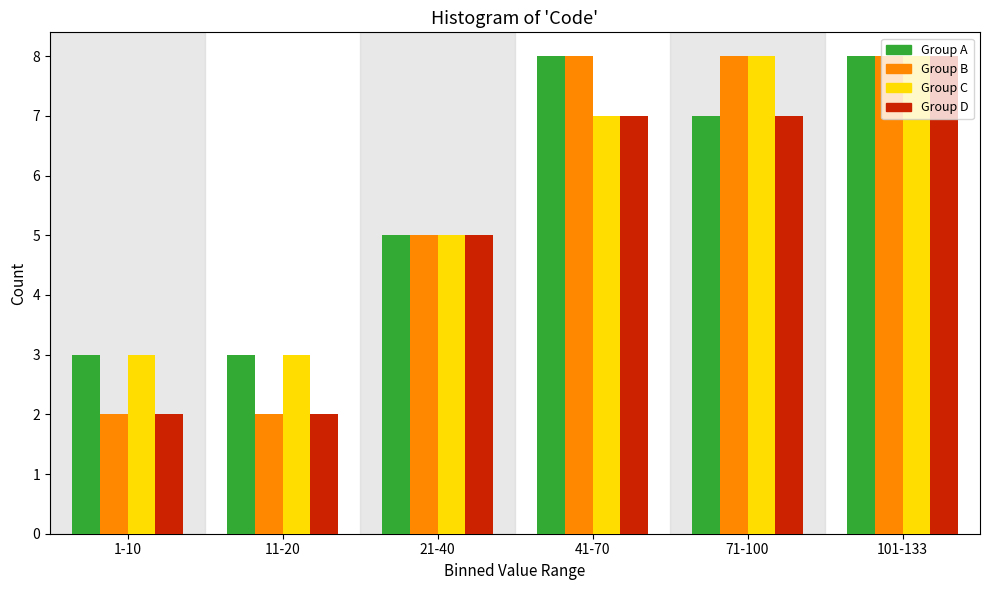

True or false: Group C has a value of 11 at 101-133.

False